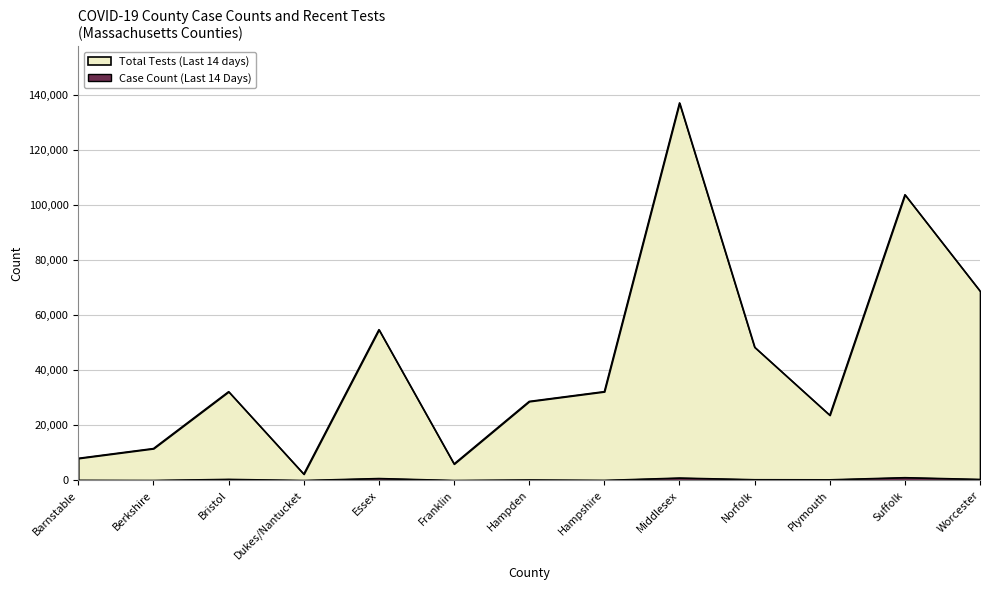

How many lines are shown in the chart?

2